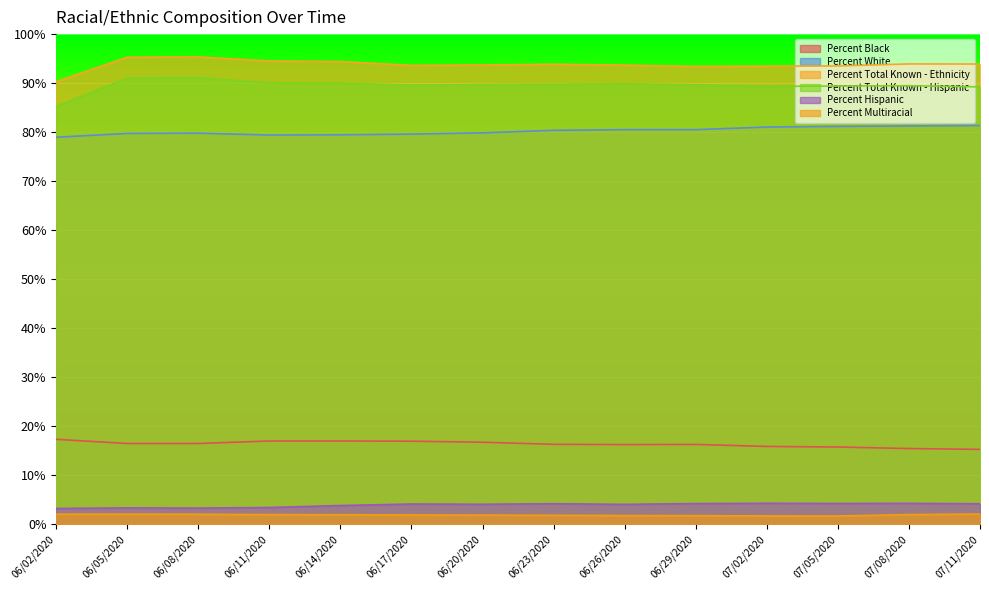

Between 06/23/2020 and 07/08/2020, which series saw the biggest shift?

Percent White